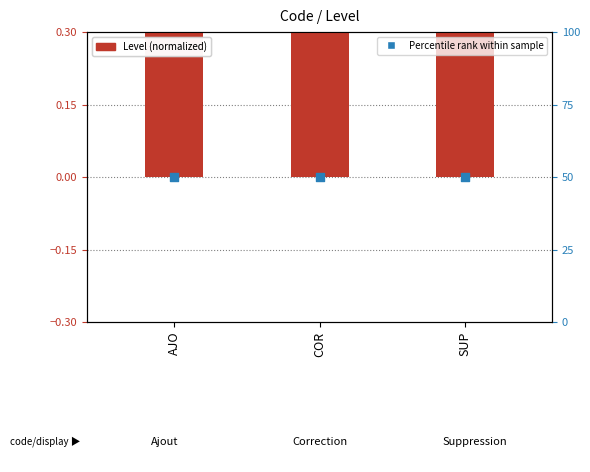

What are all the series names shown in the legend?

Level (normalized), Percentile rank within sample